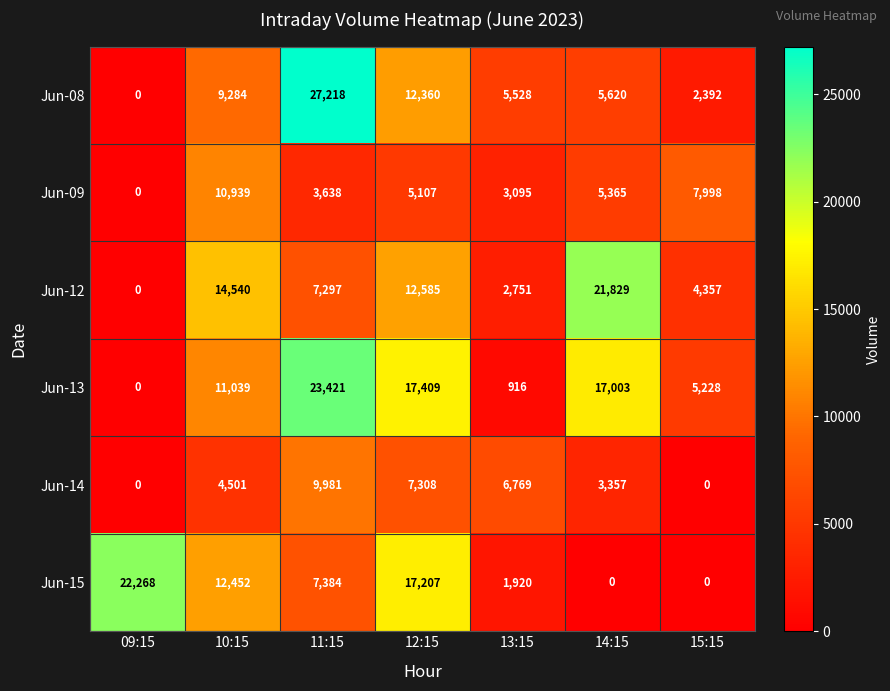

Which series changed the most between 13:15 and 15:15?

Jun-14